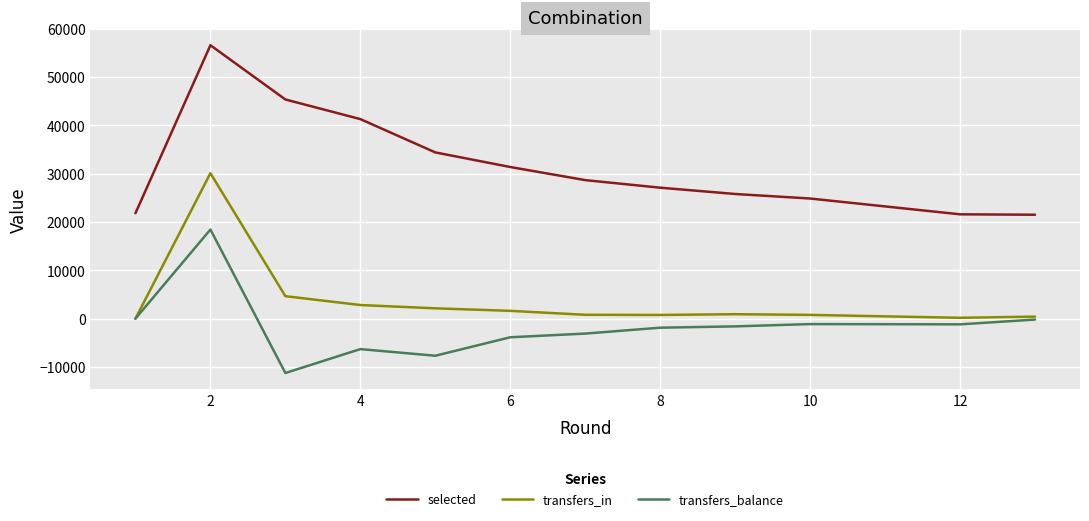

True or false: selected and transfers_balance intersect in this chart.

False